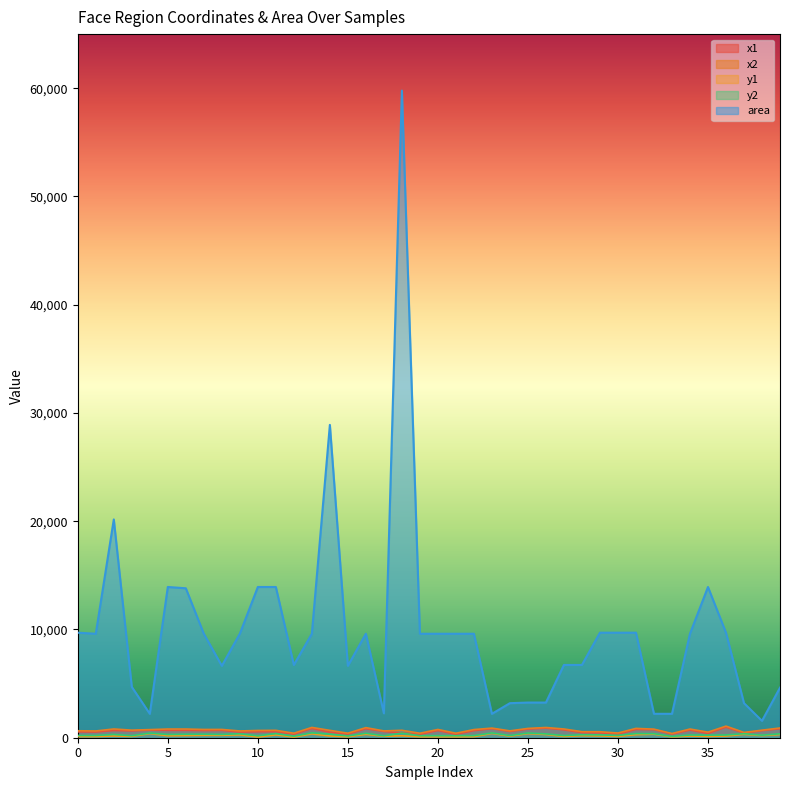

At which category is the sum across all series the highest?

18